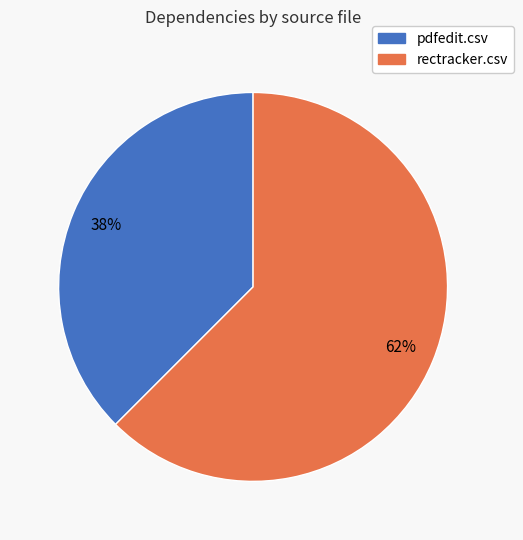

To the nearest percent, what is the average slice percentage?

50%